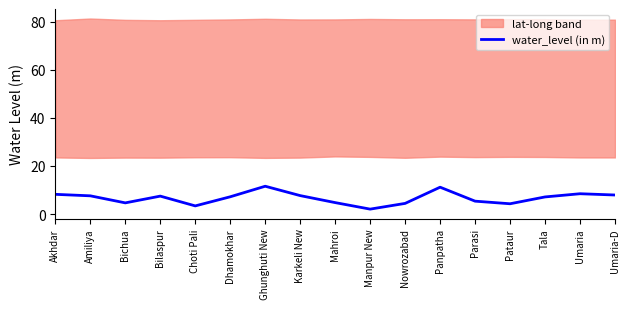

List the labels in order of value, largest first.

Ghunghuti New, Panpatha, Umaria, Akhdar, Umaria-D, Karkeli New, Amiliya, Bilaspur, Dhamokhar, Tala, Parasi, Mahroi, Bichua, Nowrozabad, Pataur, Choti Pali, Manpur New